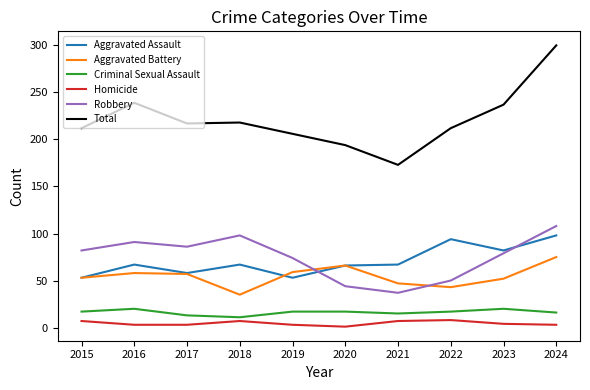

How many values in the Total series are below 217?

5